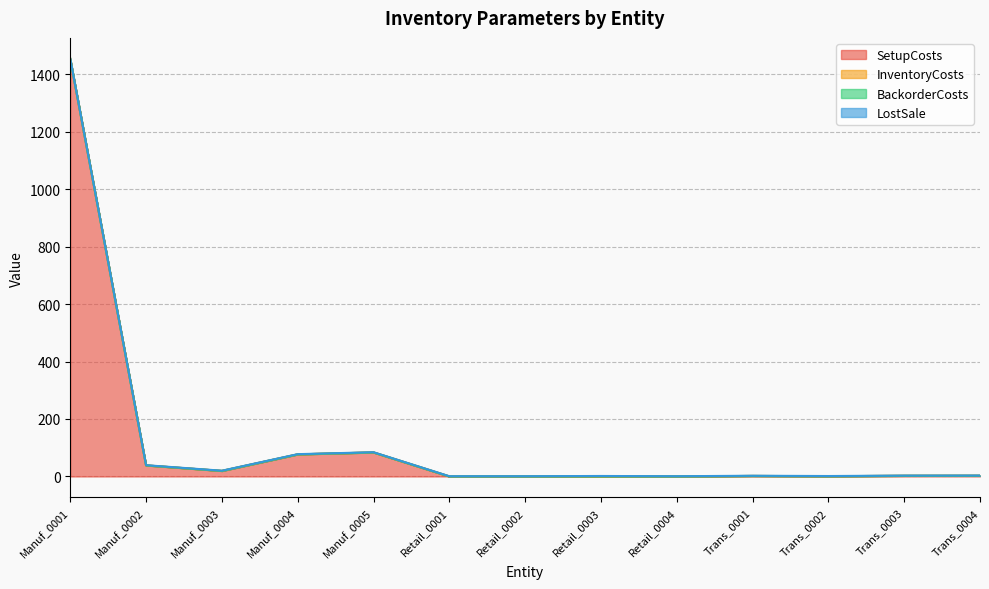

Does the chart have visible grid lines?

Yes